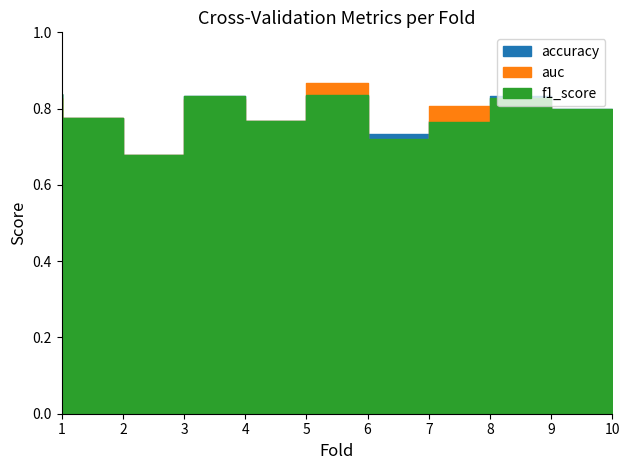

At which label does accuracy reach its peak?

1